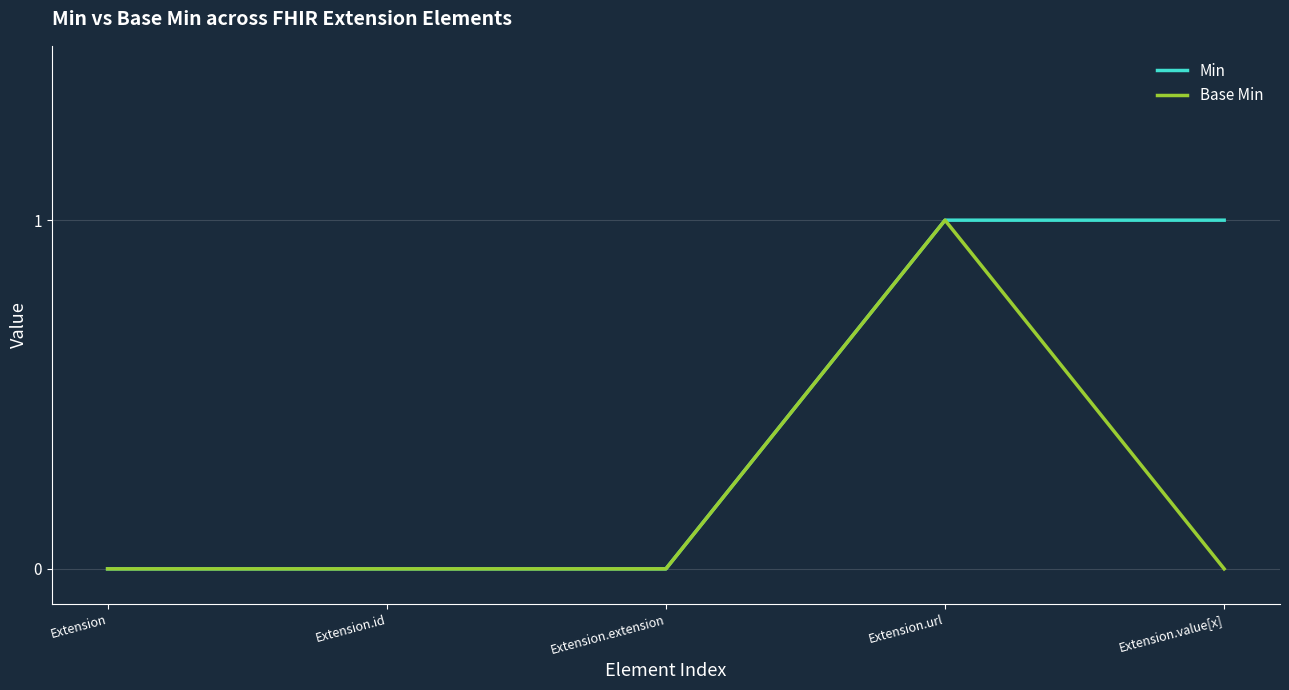

At which category is the sum across all series the highest?

Extension.url